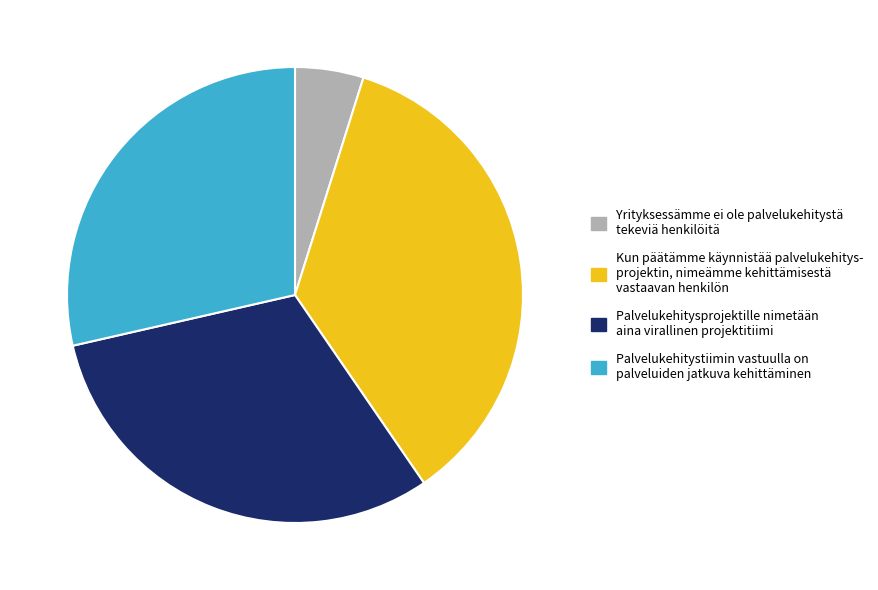

What is the largest slice in the pie chart?

Kun päätämme käynnistää palvelukehitys- projektin, nimeämme kehittämisestä vastaavan henkilön